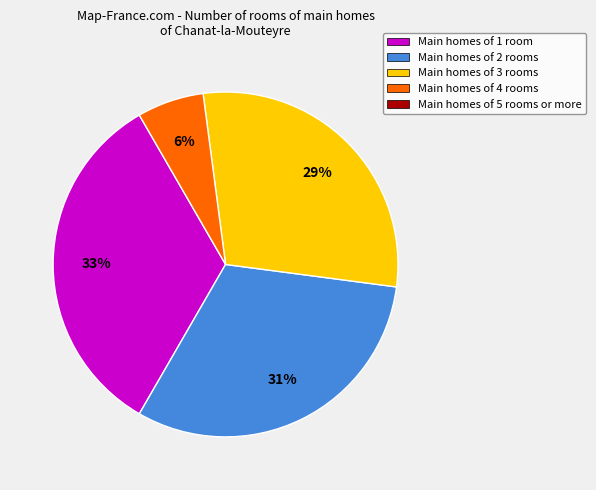

To the nearest percent, what is the difference between the largest and smallest slice percentages?

27%